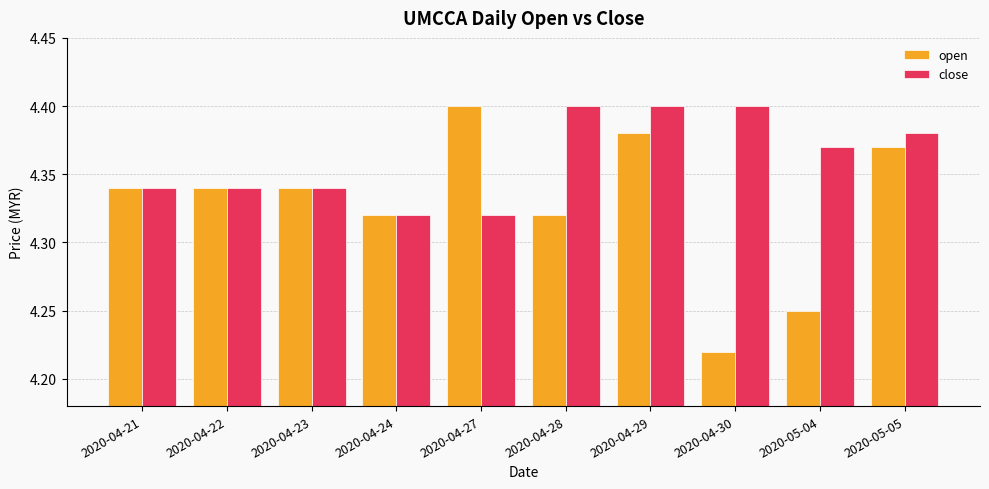

The value of open at 2020-04-27 is 1.1. True or false?

False